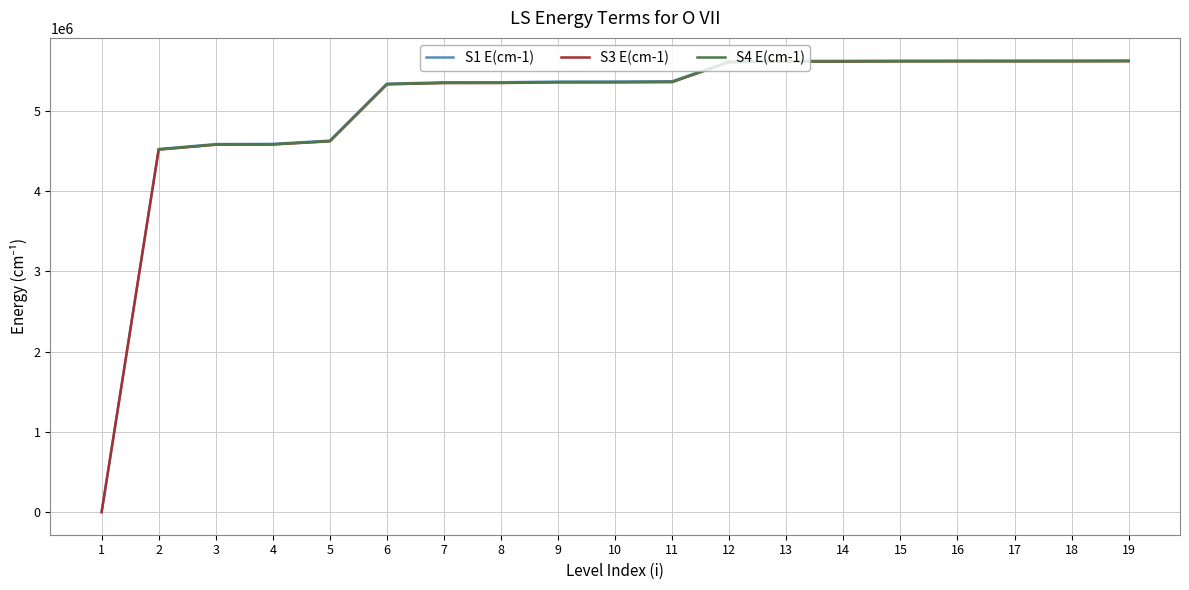

What is the value of the S3 E(cm-1) point at the 16th from the left?

5617483.9